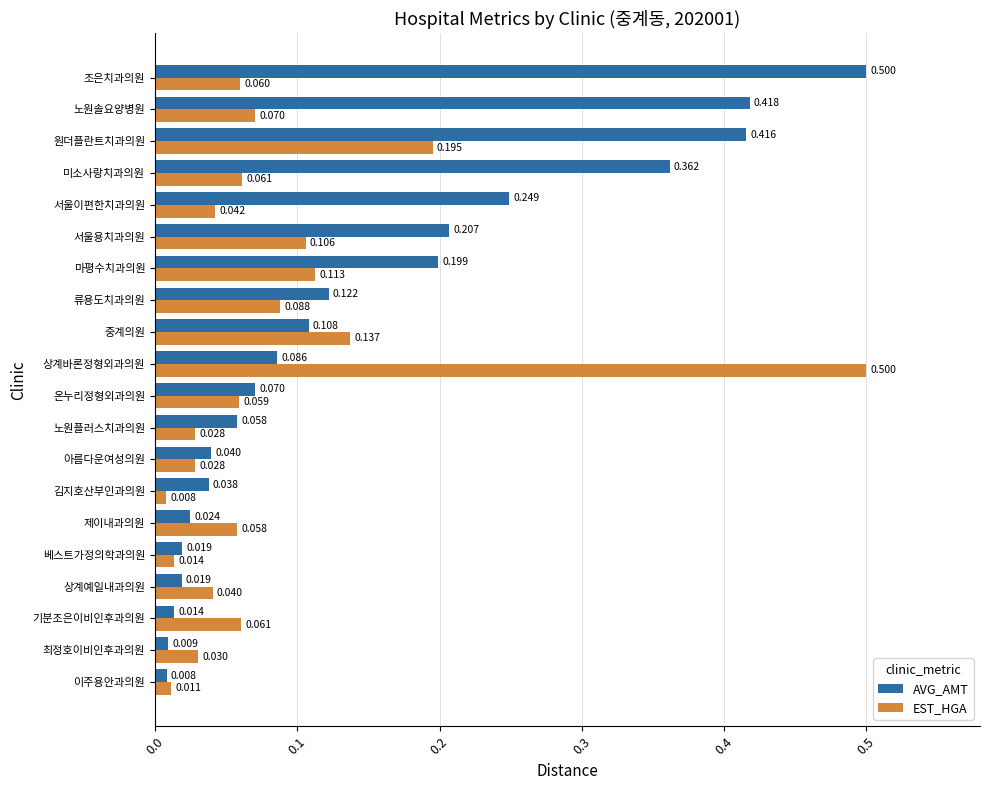

Is the value of EST_HGA at 서울이편한치과의원 greater than the value of AVG_AMT at 서울용치과의원?

No